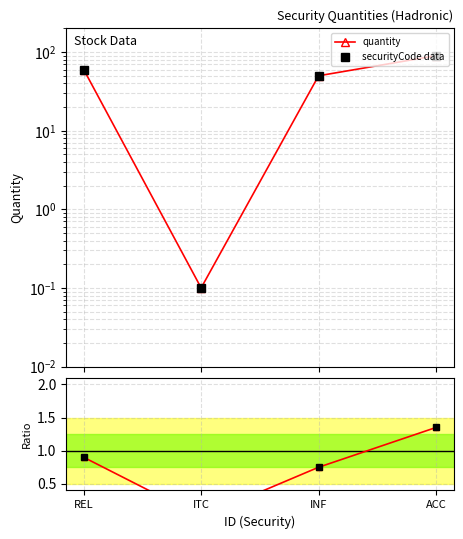

At how many categories does at least one series exceed 67?

1